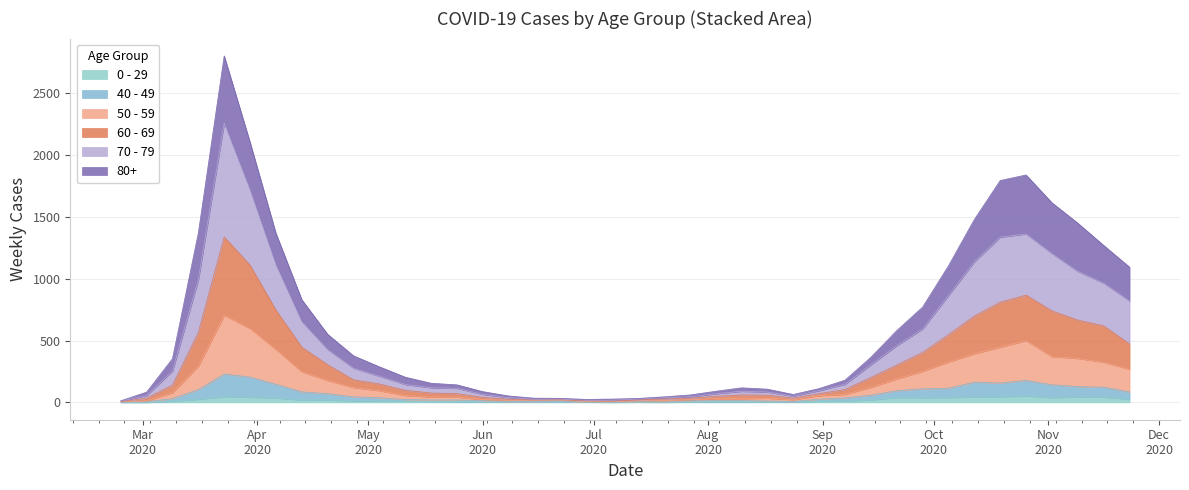

What are all the series names shown in the legend?

0 - 29, 40 - 49, 50 - 59, 60 - 69, 70 - 79, 80+